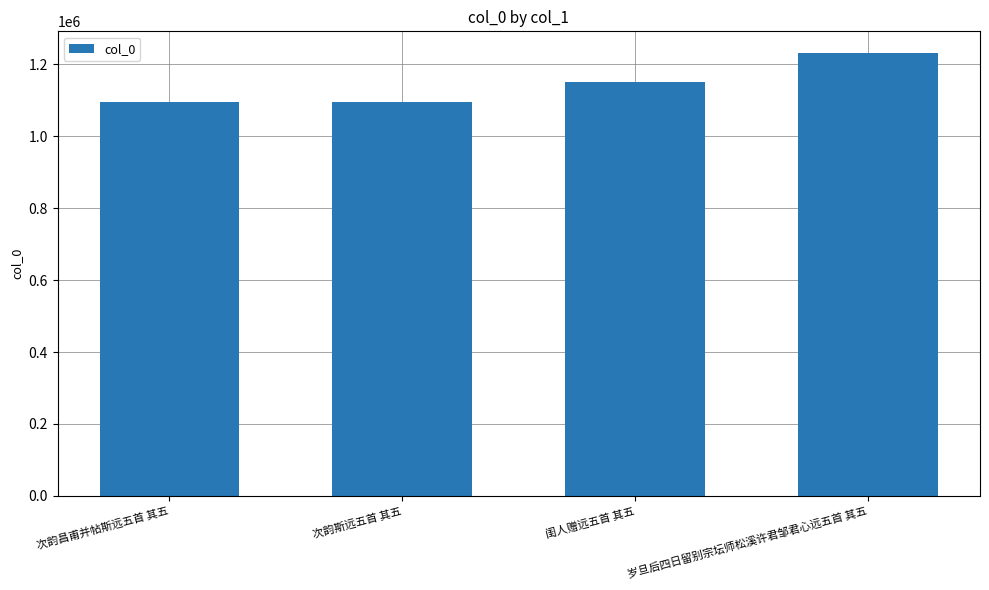

What is the difference between the values at 岁旦后四日留别宗坛师松溪许君邹君心远五首 其五 and 次韵昌甫并帖斯远五首 其五?

135265